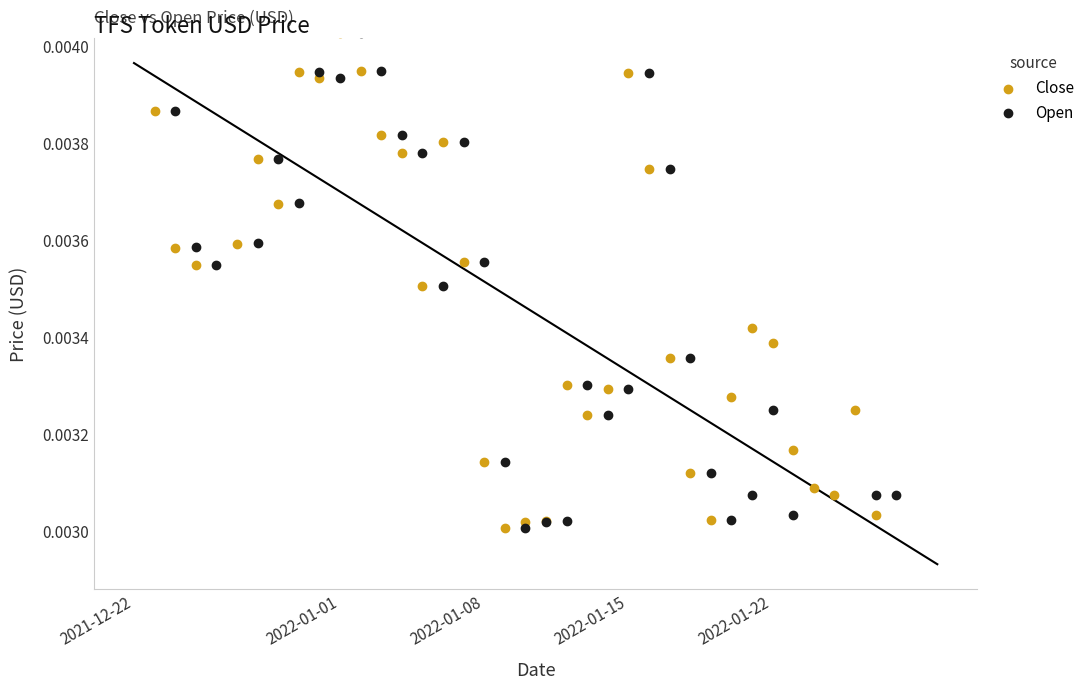

Is the value of Open at 38 greater than the value of Close at 31?

No